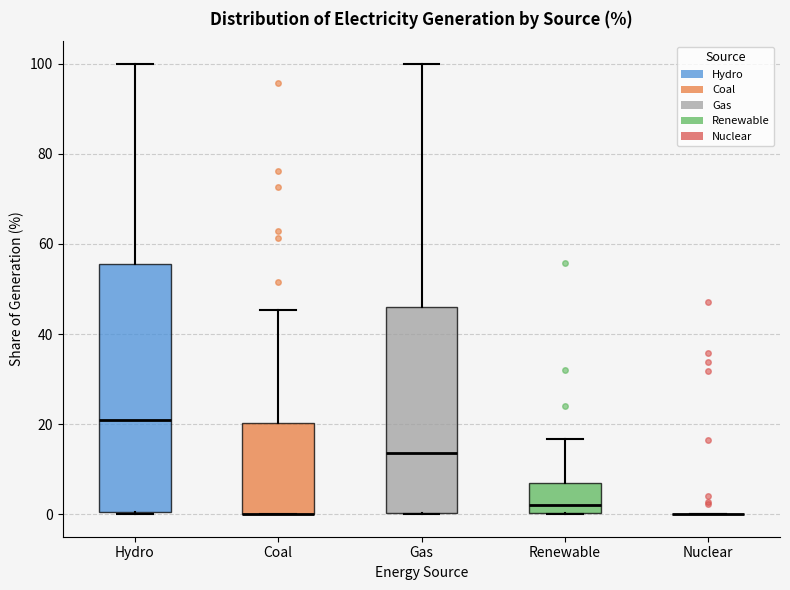

Reading left to right, transcribe this box plot: for each box, give where its median line is, the range the box spans, and where its two whiskers end, as read against the y-axis. The values are not printed on the chart, so give them approximately, as read against the axis.

Hydro: median 20, box 0 to 56, whiskers 0 to 100
Coal: median 0 (drawn on the box's lower edge), box 0 to 20, whiskers 0 to 46
Gas: median 14, box 0 to 46, whiskers 0 to 100
Renewable: median 2, box 0 to 8, whiskers 0 to 16
Nuclear: box collapsed to a line at 0, whiskers 0 to 0